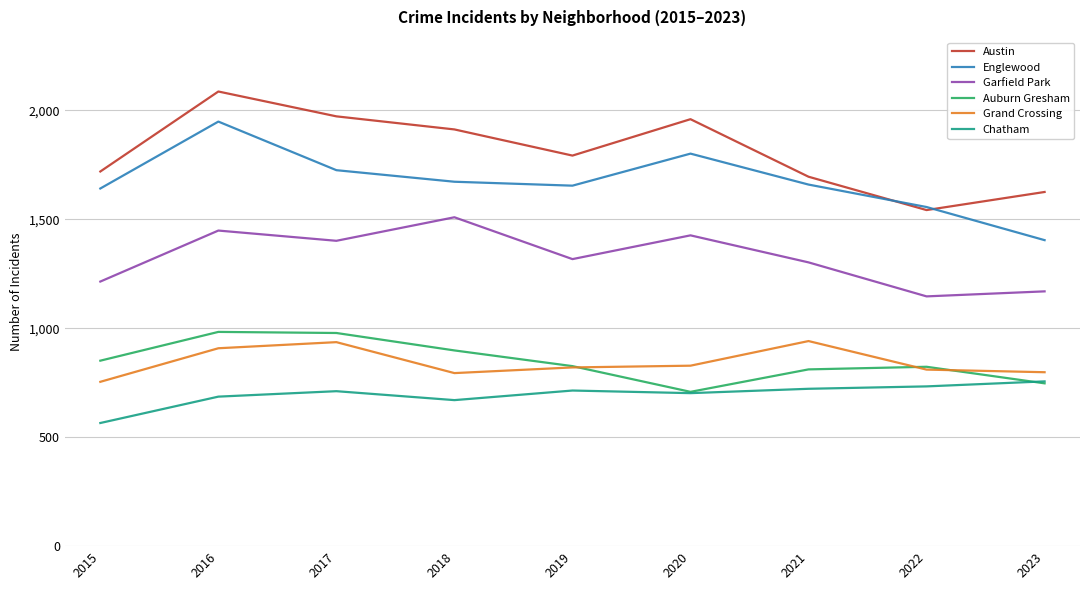

What is the difference between the highest and lowest values at 2016?

1400